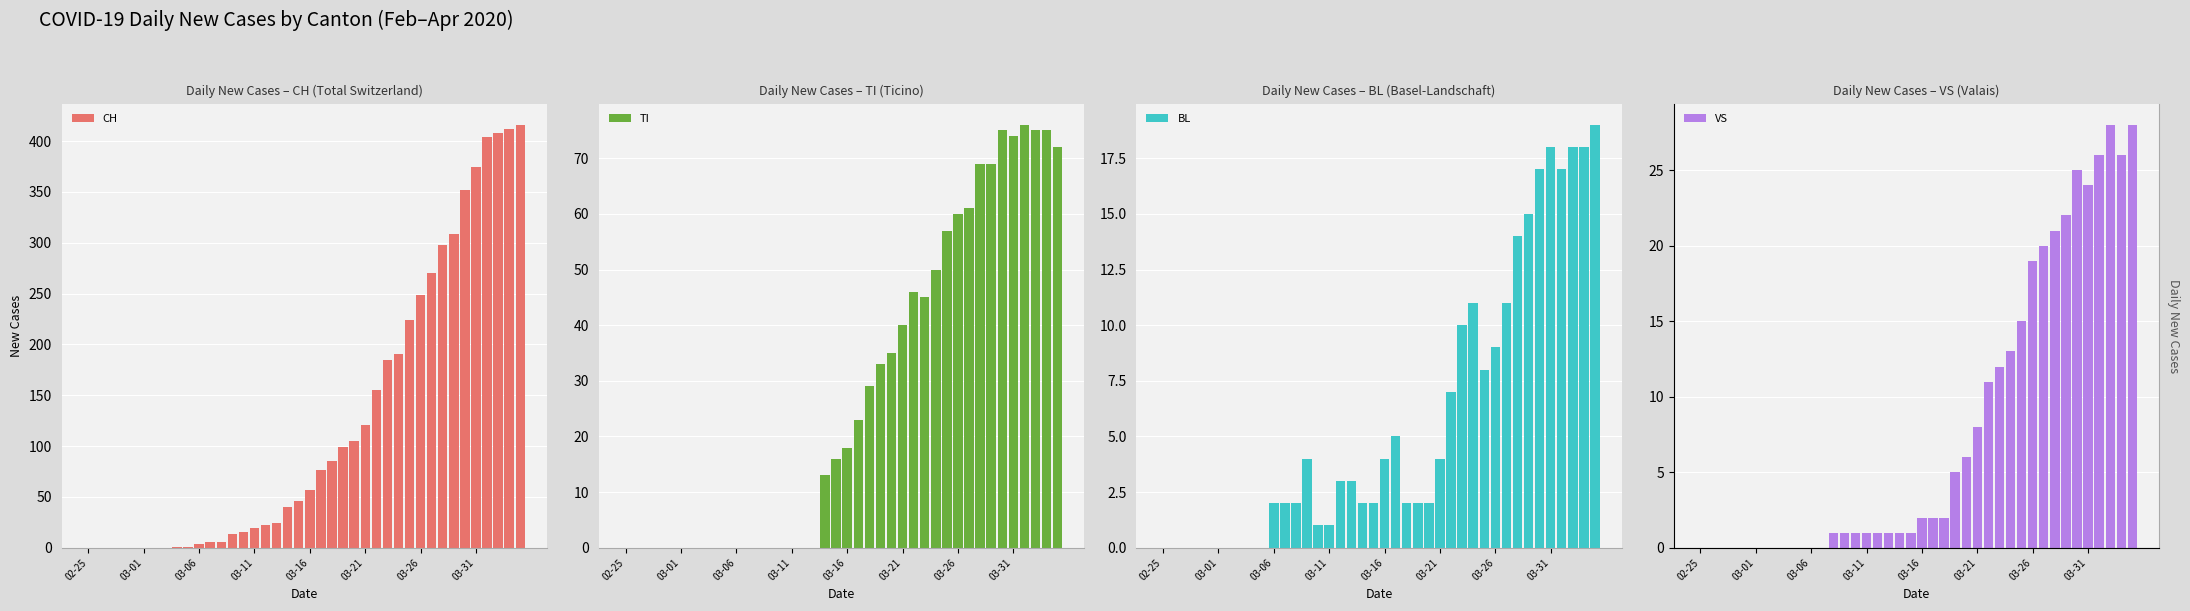

Which series has the widest spread of values?

CH